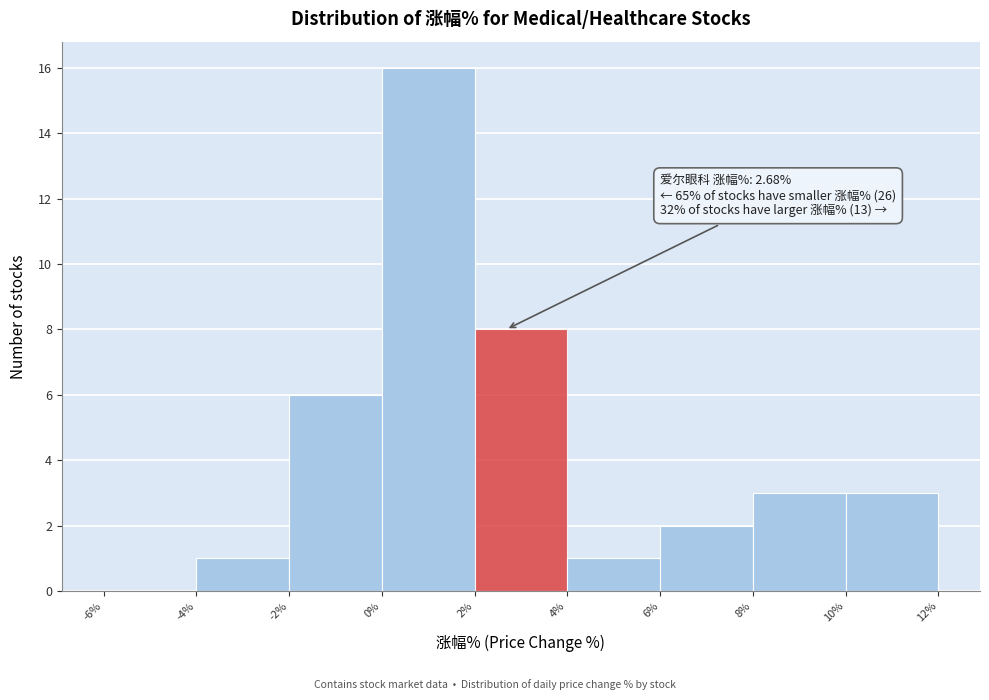

Which range on the x-axis has the tallest bar?

0% to 2%